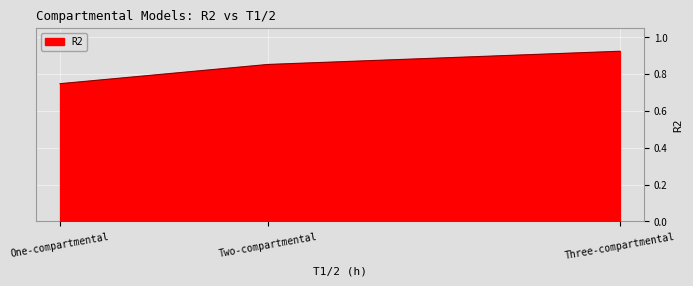

At which category does the chart reach its peak across all series?

Three-compartmental